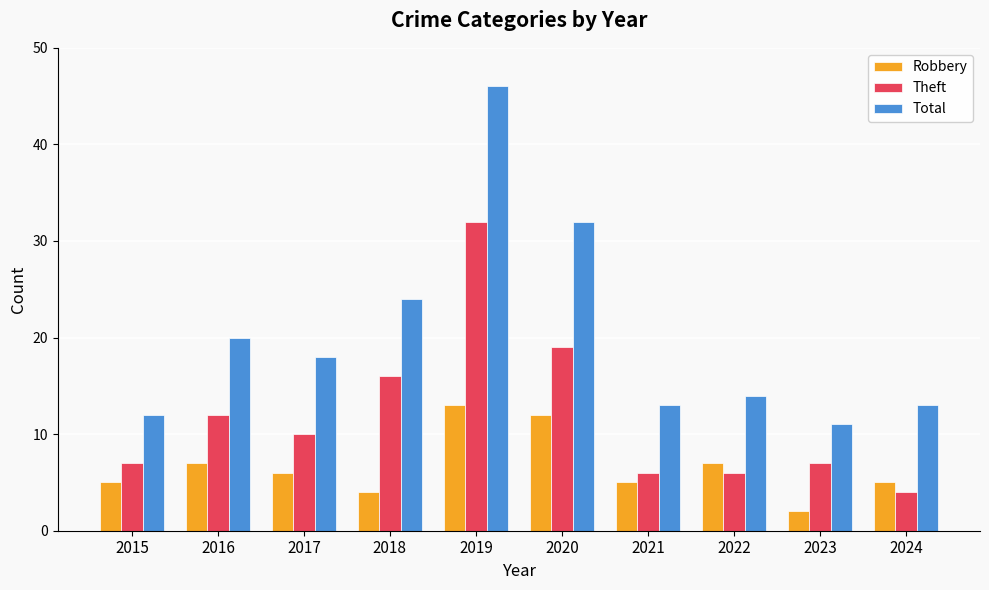

Which series changed the most between 2020 and 2021?

Total